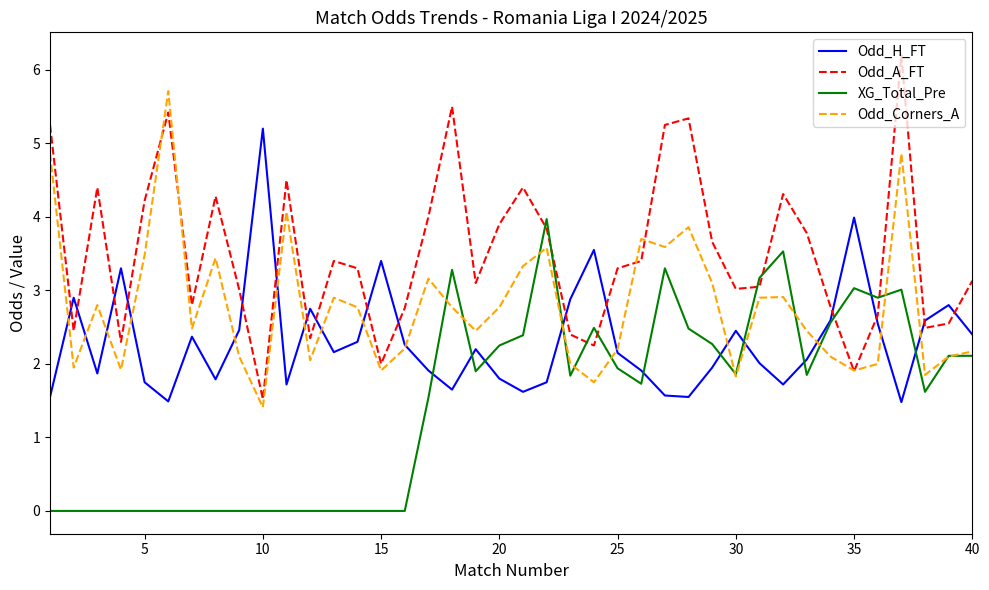

How many lines are shown in the chart?

4